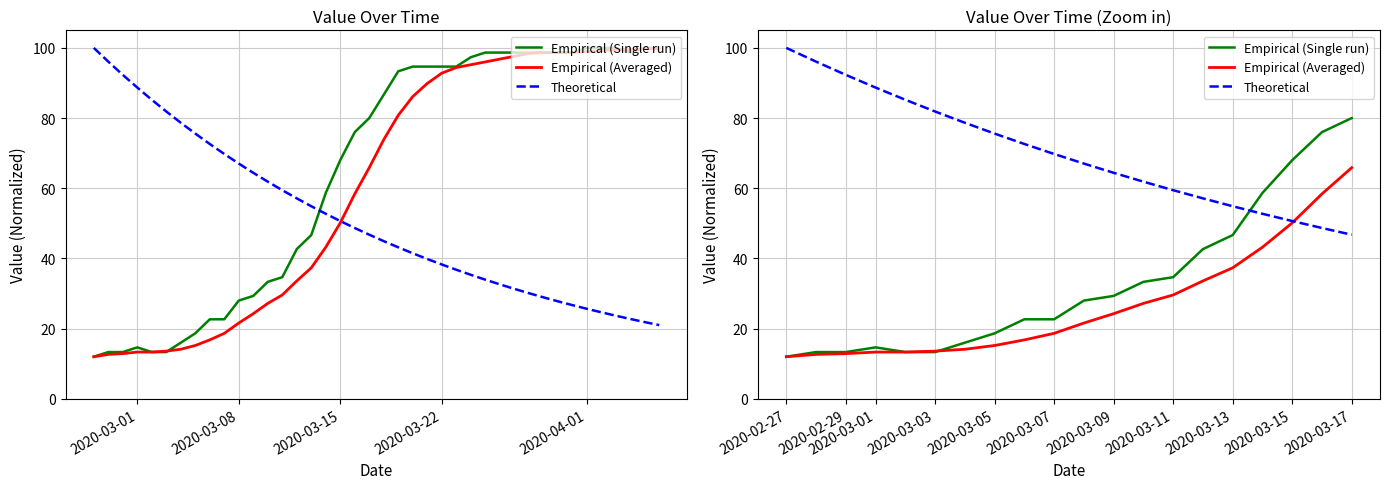

How many distinct data groups are displayed?

3